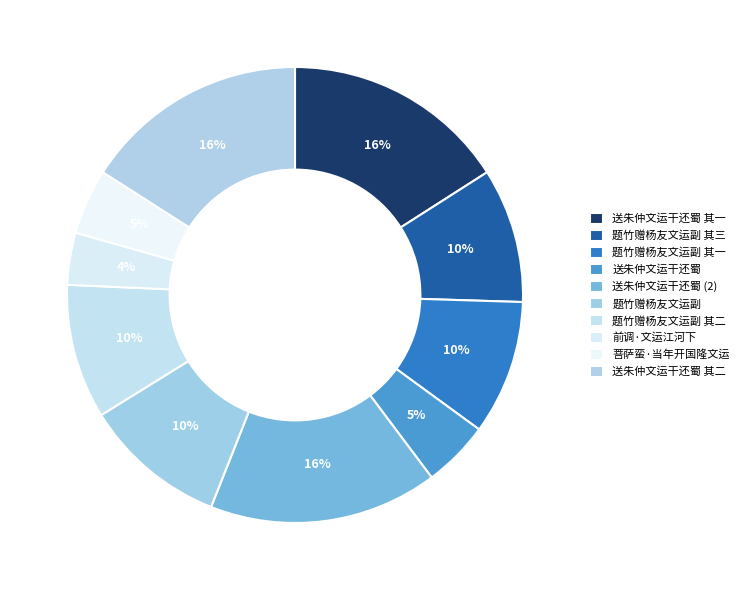

To the nearest percent, what percentage of the pie is 前调·文运江河下?

4%